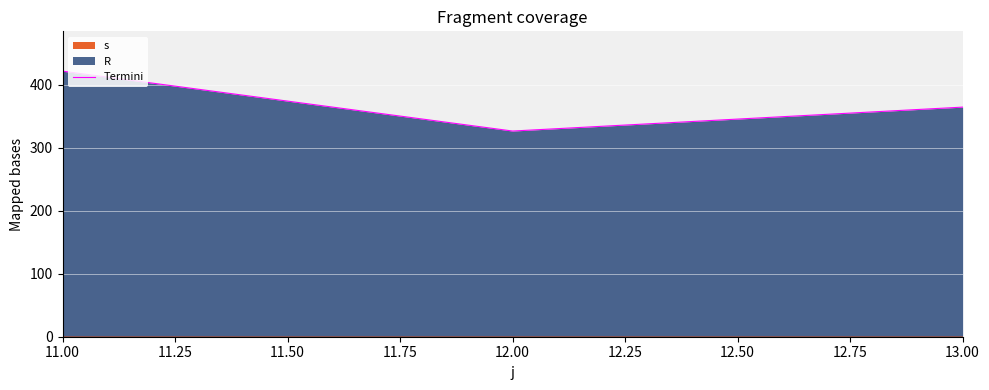

At which label is Termini closest to 374?

13.00